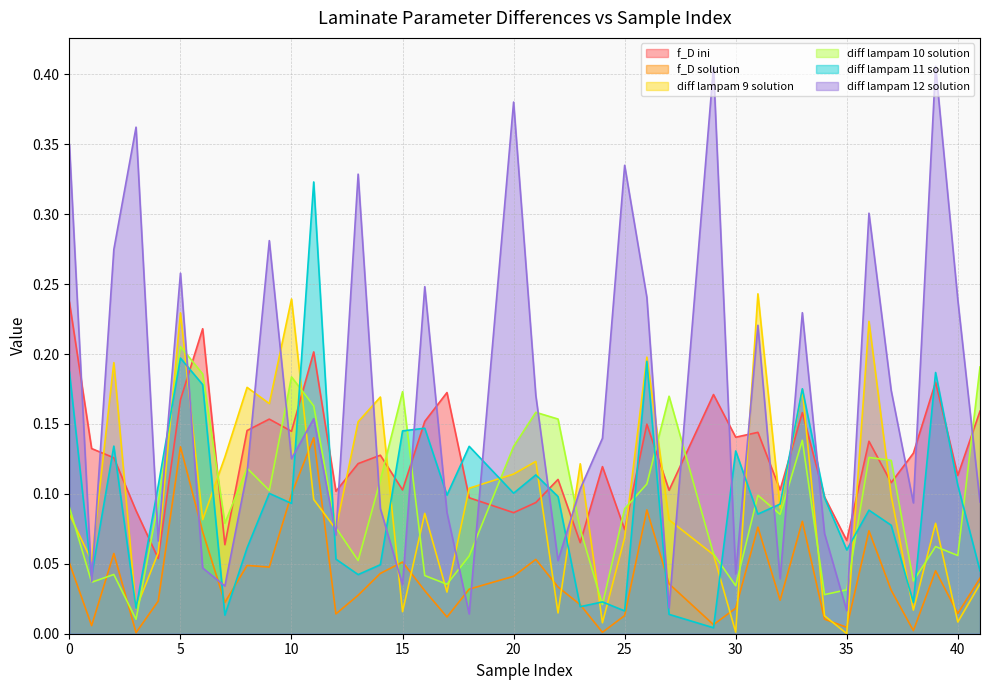

Rank the categories by diff lampam 12 solution value from lowest to highest.

18, 35, 27, 7, 15, 1, 32, 30, 6, 22, 4, 12, 34, 17, 14, 38, 41, 23, 8, 10, 24, 11, 21, 37, 31, 33, 40, 26, 16, 5, 2, 9, 36, 13, 25, 0, 3, 20, 29, 39